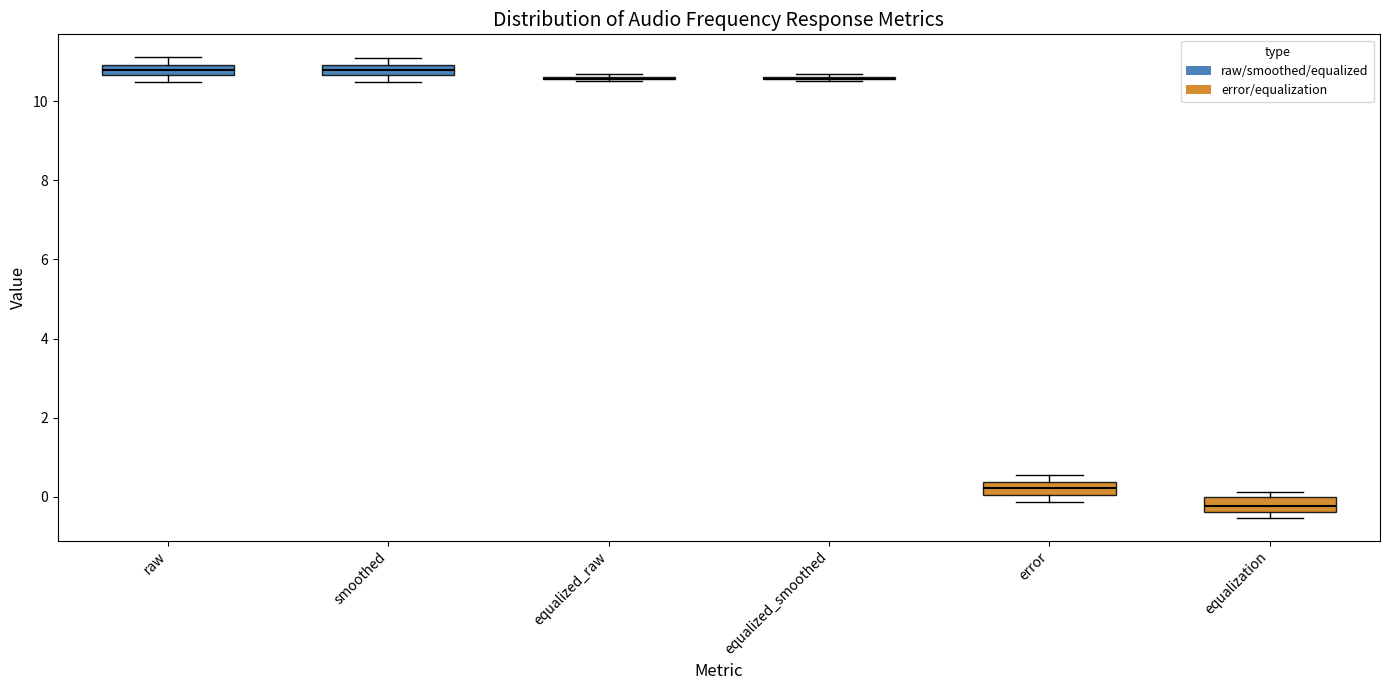

Where is the upper edge of the box for equalization on the y-axis? The values are not printed on the chart, so give them approximately, as read against the axis.

0.0